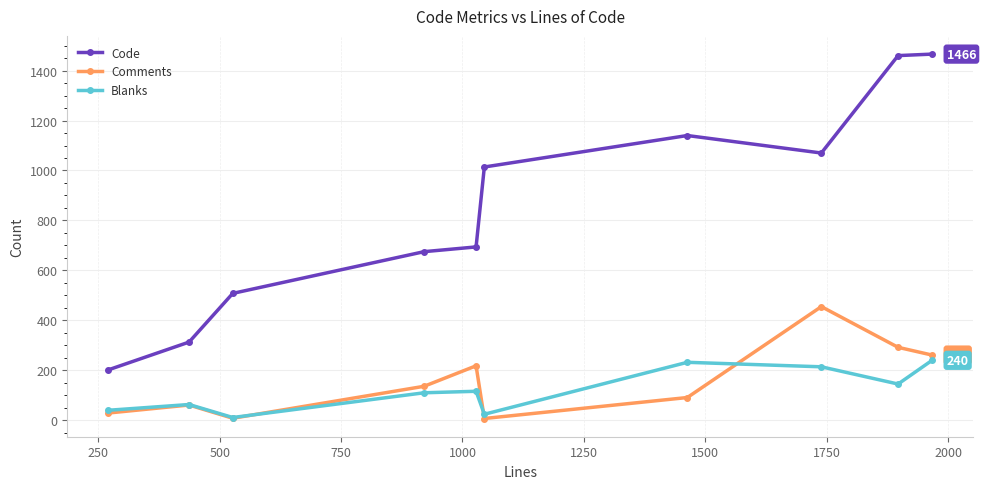

What is the maximum value shown in the chart?

1466